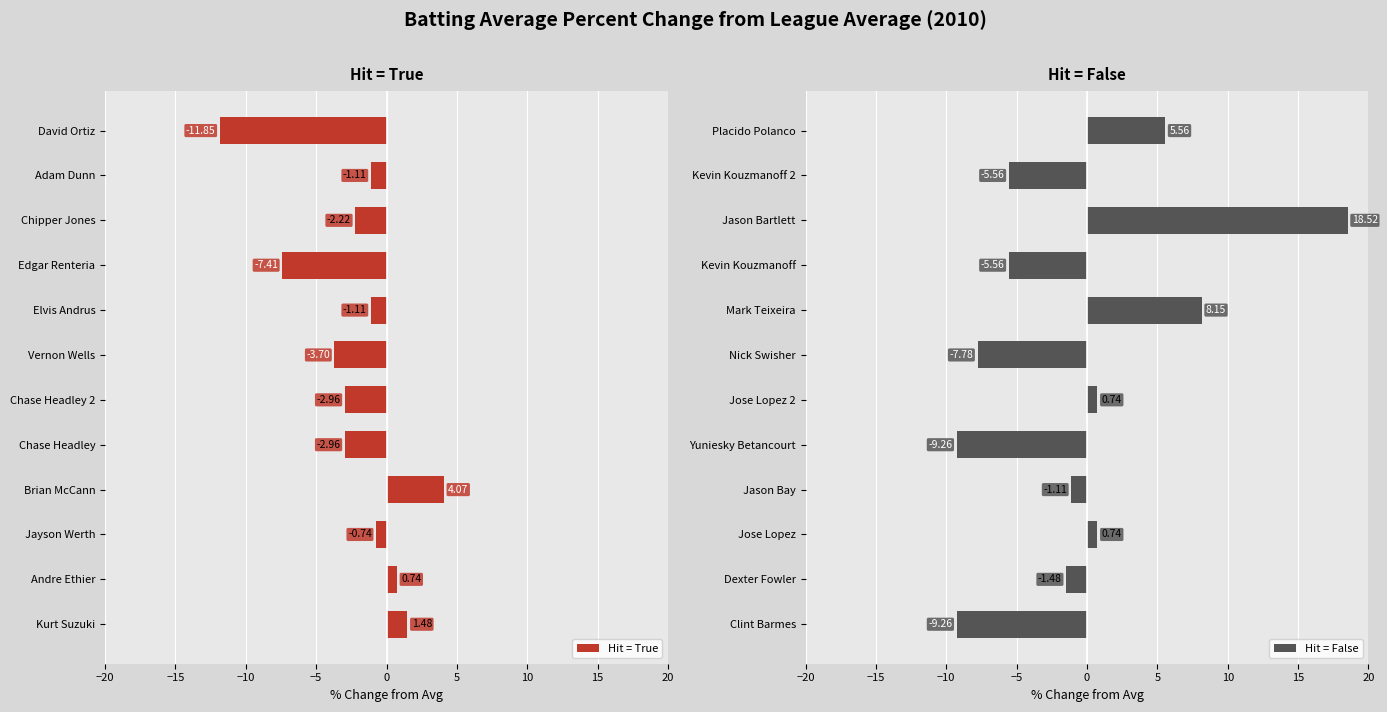

What is the maximum value for Hit = False?

18.5